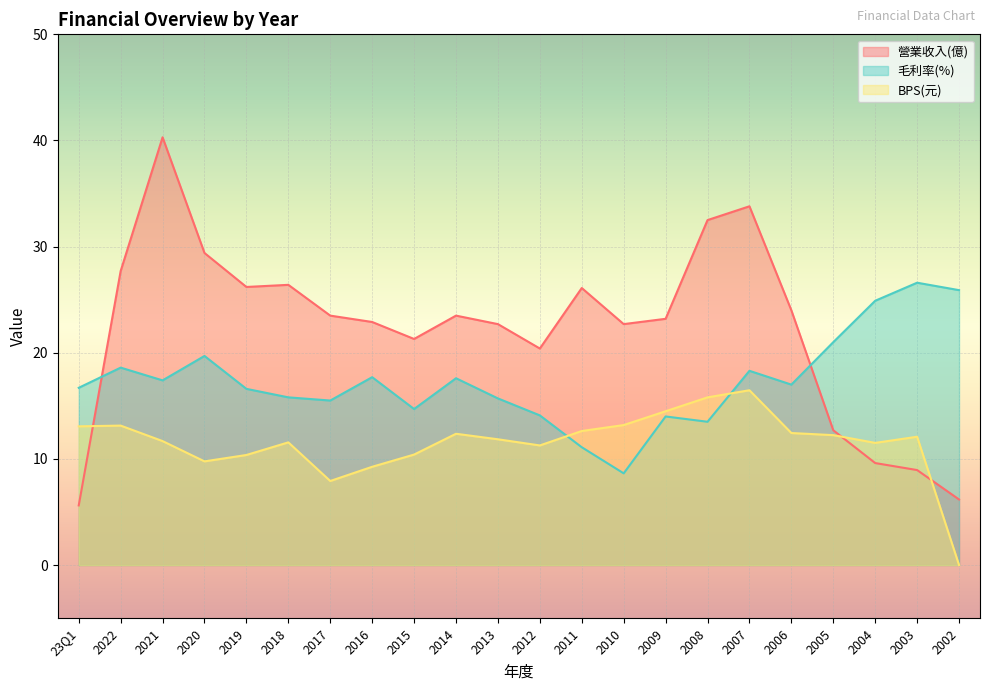

What is the spread (max minus min) of values at 2021?

28.6